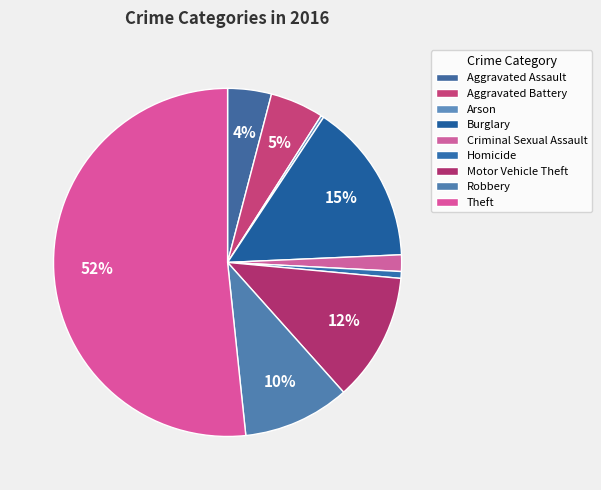

The Criminal Sexual Assault slice represents 2% of the pie. True or false?

True